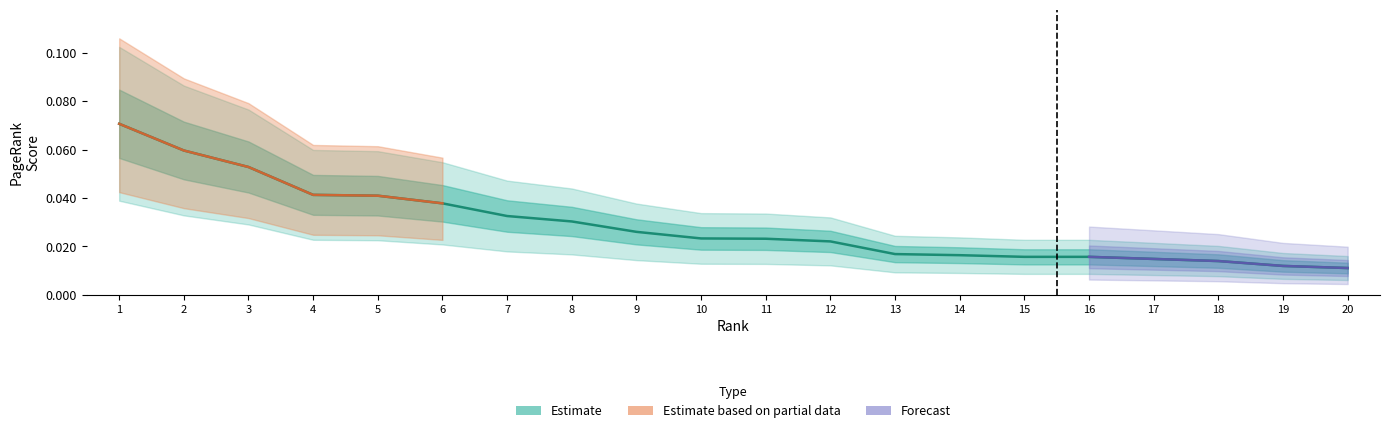

The chart shows a value of 0.1 at 1. True or false?

False